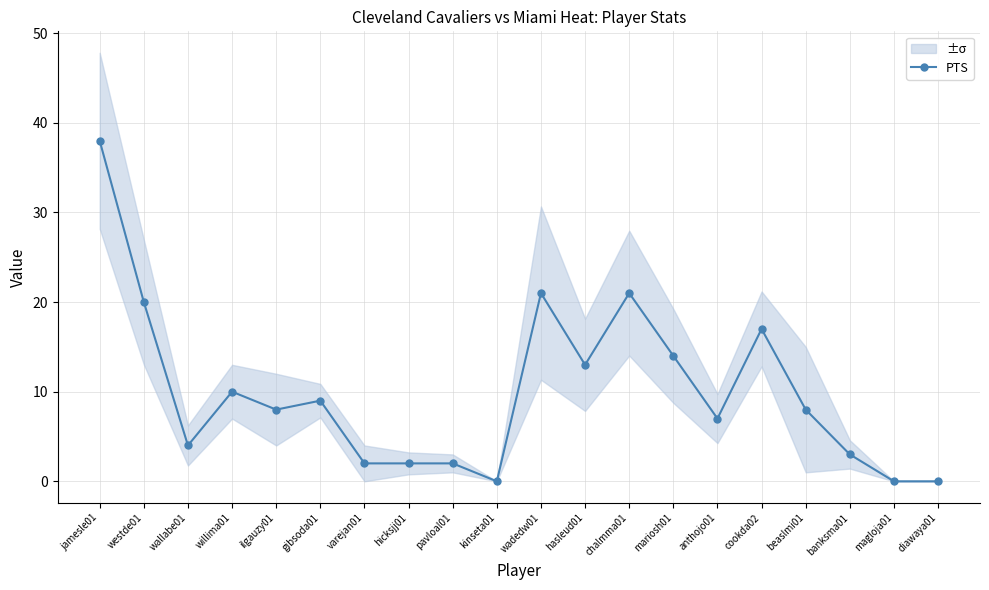

Reading left to right, what are all the values shown in this chart?

38	20	4	10	8	9	2	2	2	0	21	13	21	14	7	17	8	3	0	0